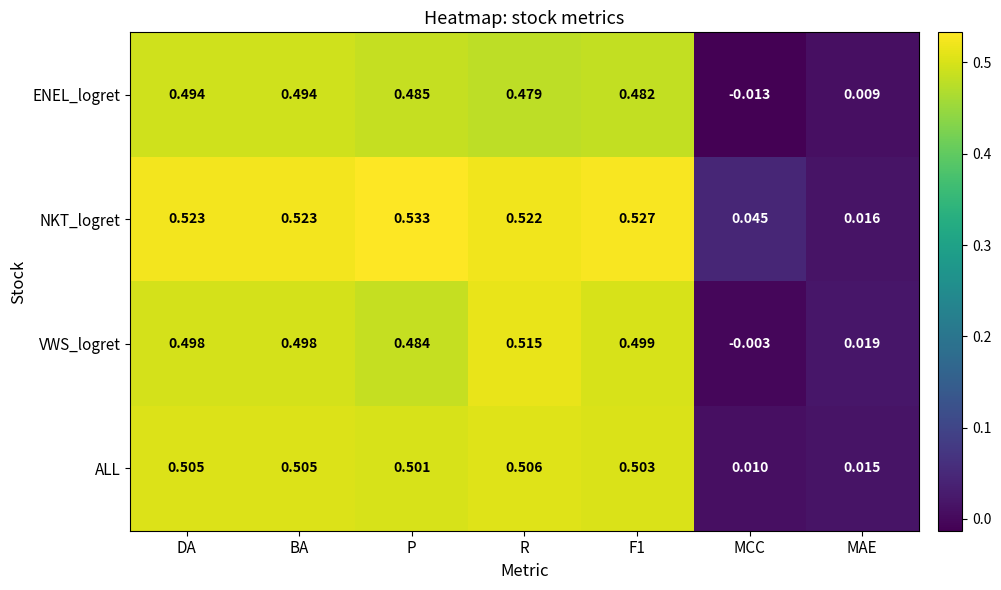

Which series has the largest total across all categories?

NKT_logret